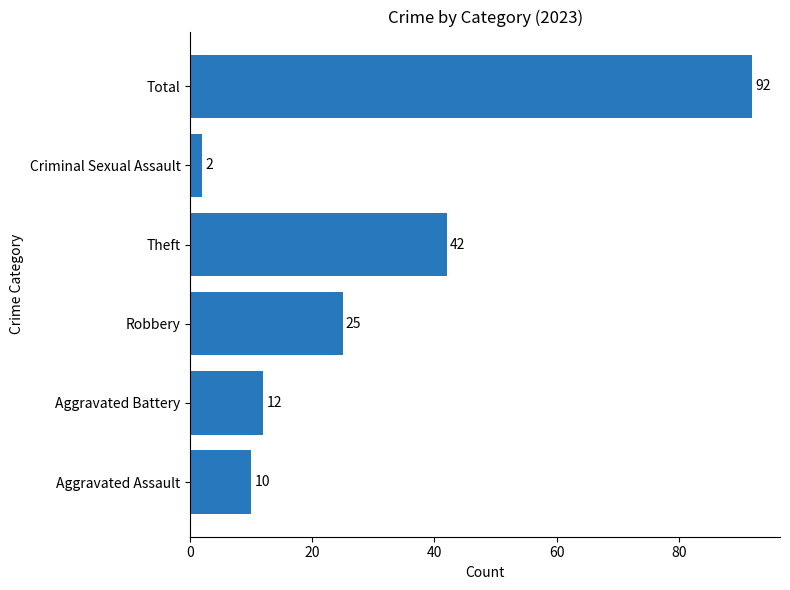

What is the approximate value at Theft?

42